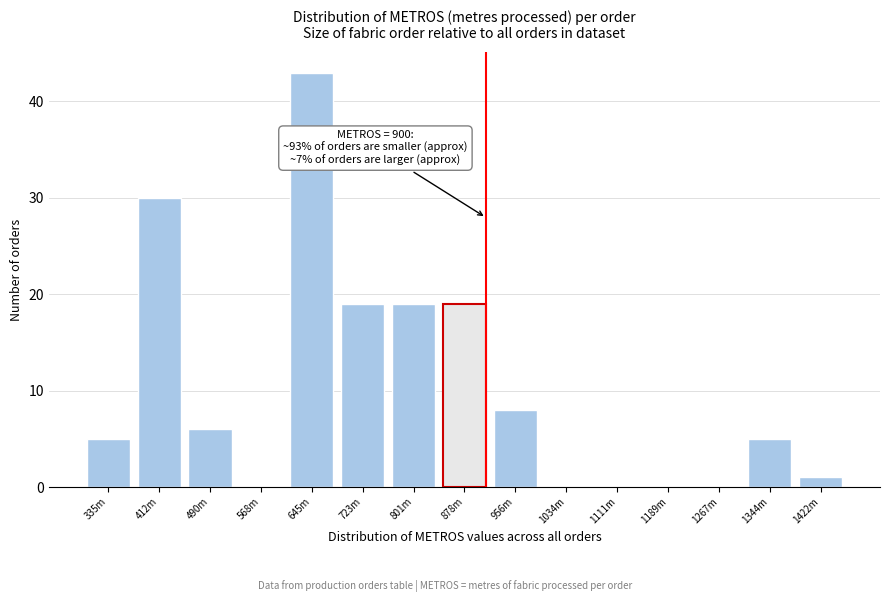

Reading left to right, transcribe all the data shown in this chart.

335m=5	412m=30	490m=6	568m=0	645m=43	723m=19	801m=19	878m=19	956m=8	1034m=0	1111m=0	1189m=0	1267m=0	1344m=5	1422m=1